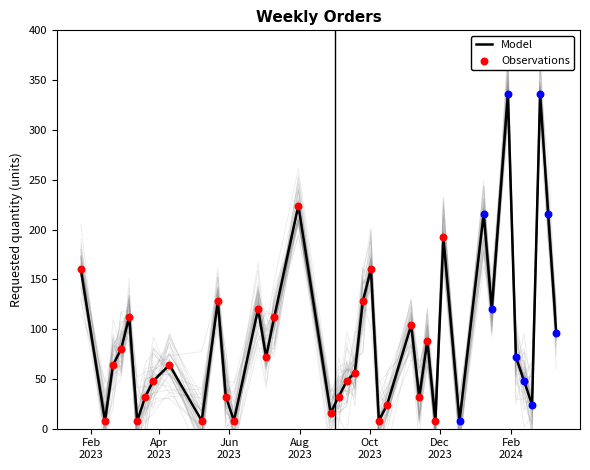

What is the change in value from 2023-01-23 to 2023-12-04?

+32